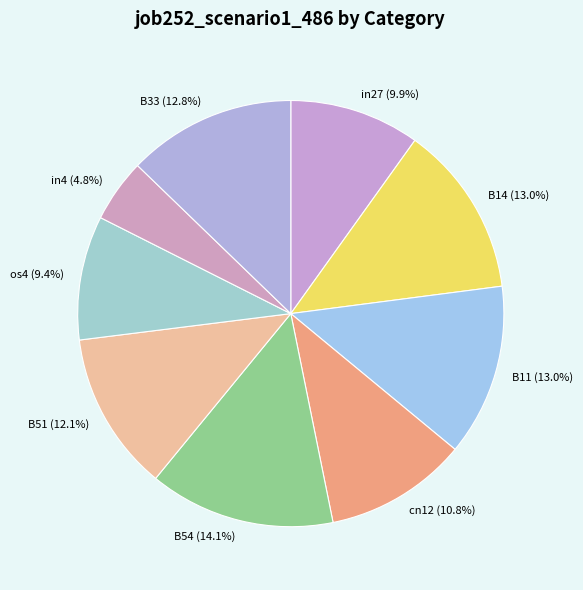

The in27 slice represents 10% of the pie. True or false?

True